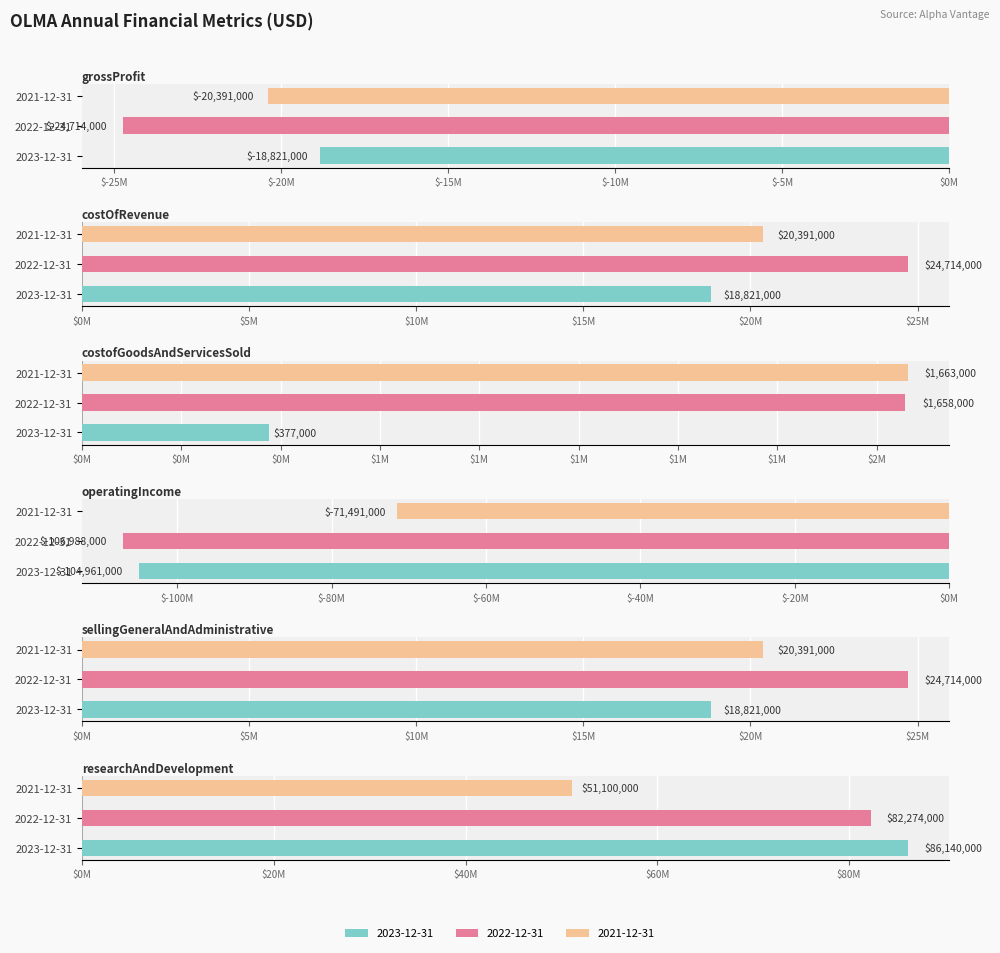

How many values in the researchAndDevelopment series are below 82274000?

1